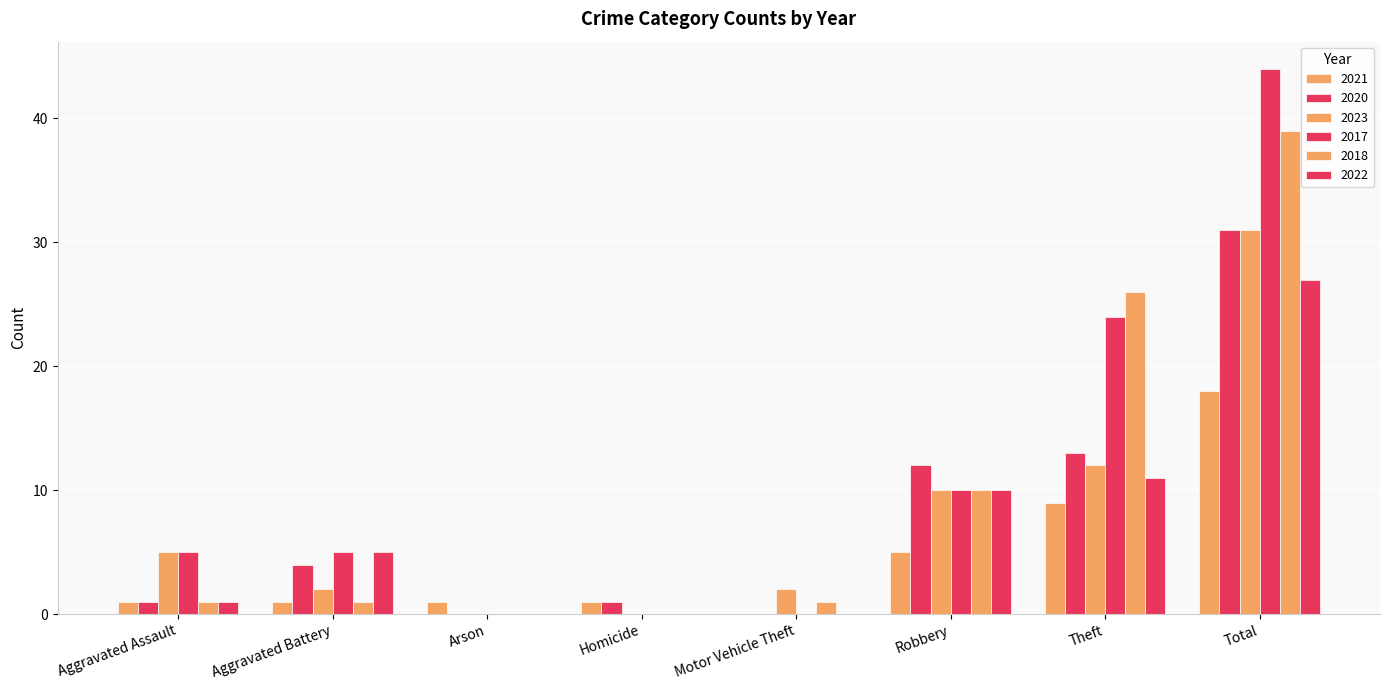

List the labels in order of 2018 value, smallest first.

Arson, Homicide, Aggravated Assault, Aggravated Battery, Motor Vehicle Theft, Robbery, Theft, Total